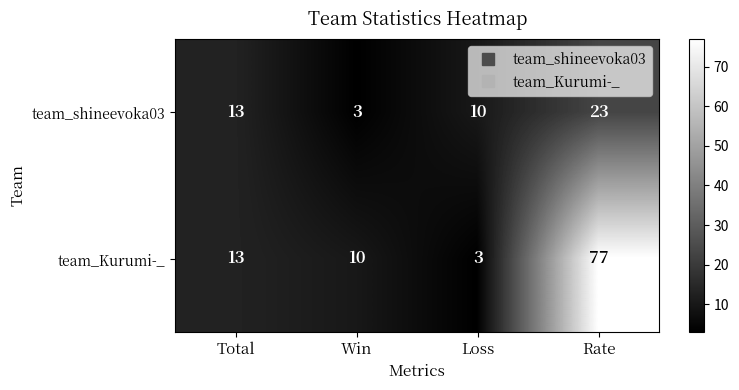

At which category is the sum across all series the highest?

Rate